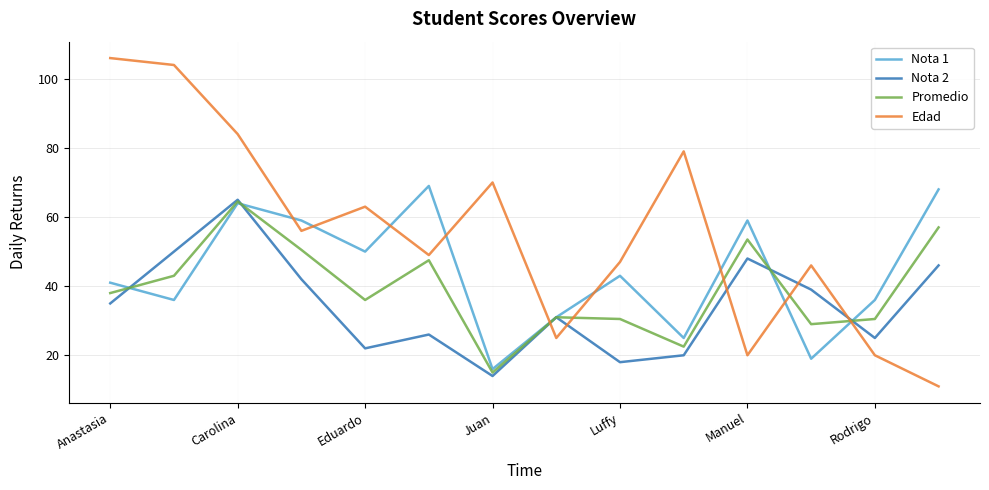

Which series has the largest total across all categories?

Edad